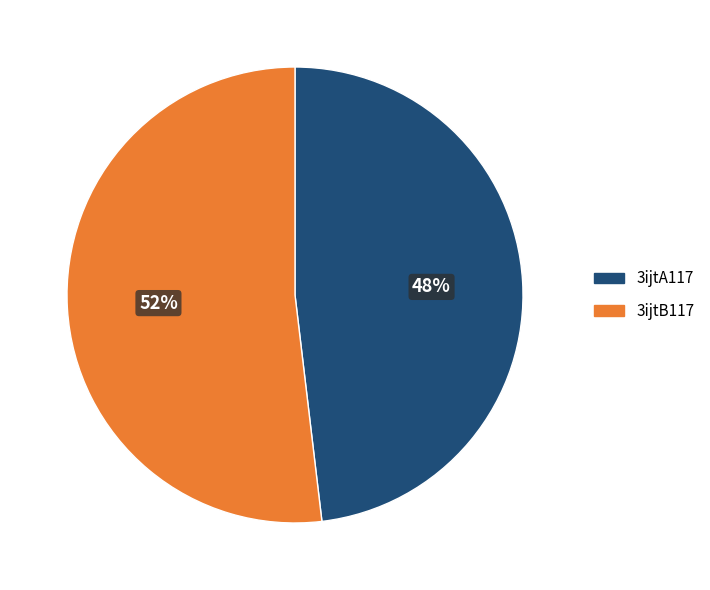

Does 3ijtB117 account for over 50% of the chart?

Yes